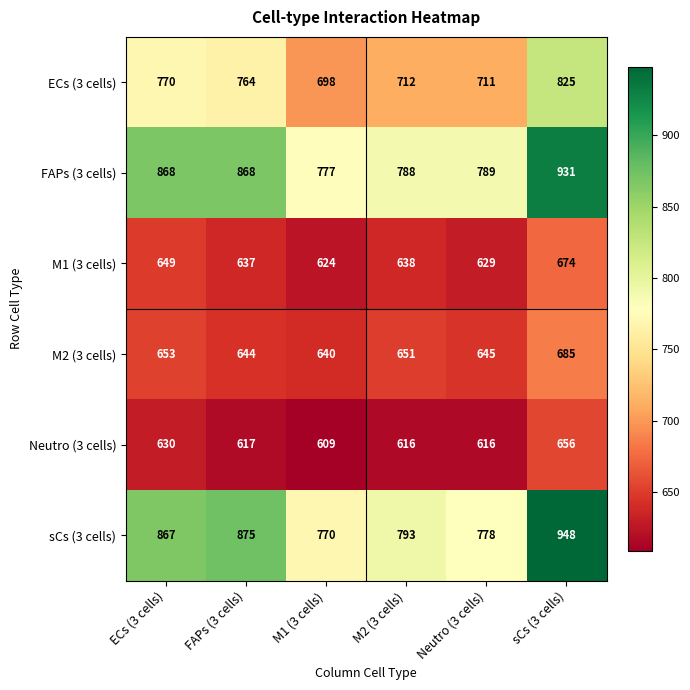

How many distinct data groups are displayed?

6